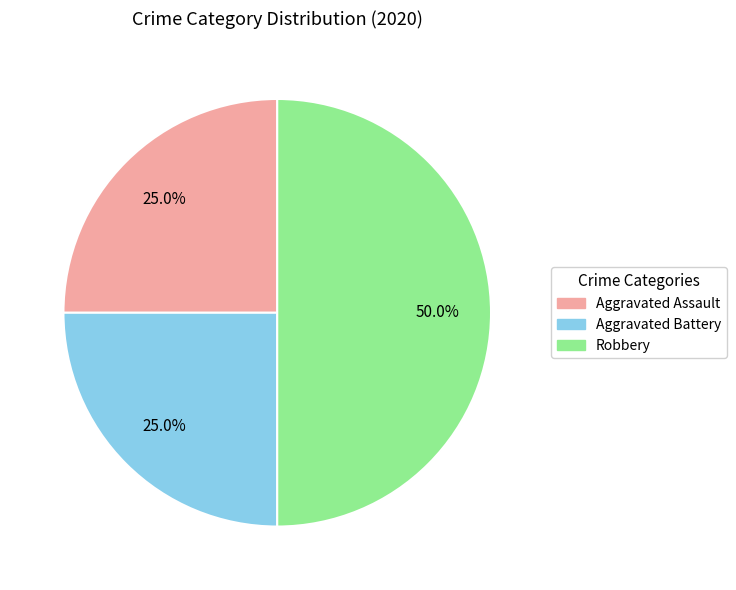

To the nearest percent, what is the combined percentage of Aggravated Battery and Aggravated Assault?

50%